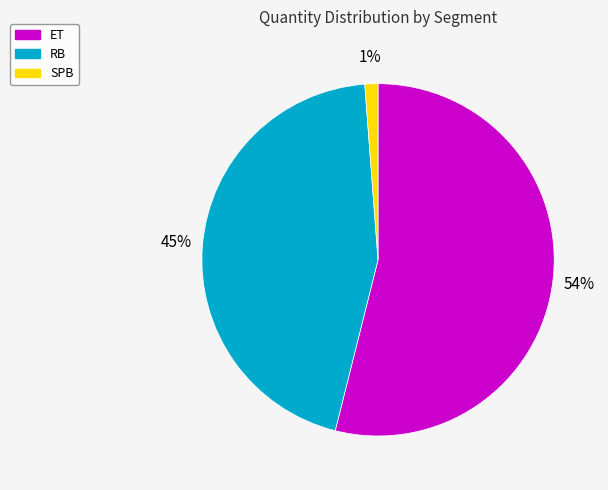

True or false: RB accounts for 45% of the total.

True